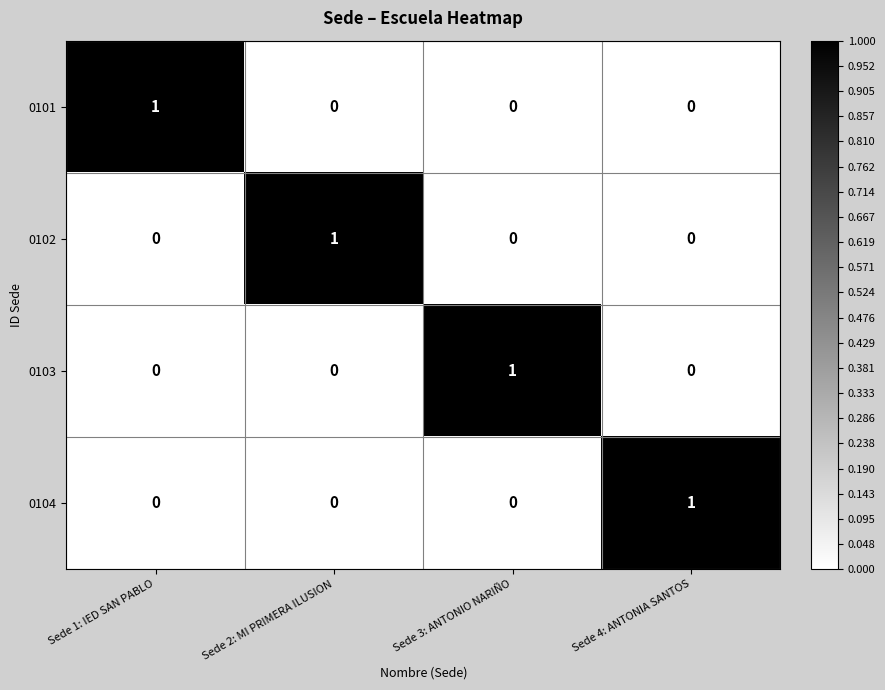

Reading right to left, extract all data points from this chart.

0101: Sede 4: ANTONIA SANTOS=0	Sede 3: ANTONIO NARIÑO=0	Sede 2: MI PRIMERA ILUSION=0	Sede 1: IED SAN PABLO=1
0102: Sede 4: ANTONIA SANTOS=0	Sede 3: ANTONIO NARIÑO=0	Sede 2: MI PRIMERA ILUSION=1	Sede 1: IED SAN PABLO=0
0103: Sede 4: ANTONIA SANTOS=0	Sede 3: ANTONIO NARIÑO=1	Sede 2: MI PRIMERA ILUSION=0	Sede 1: IED SAN PABLO=0
0104: Sede 4: ANTONIA SANTOS=1	Sede 3: ANTONIO NARIÑO=0	Sede 2: MI PRIMERA ILUSION=0	Sede 1: IED SAN PABLO=0